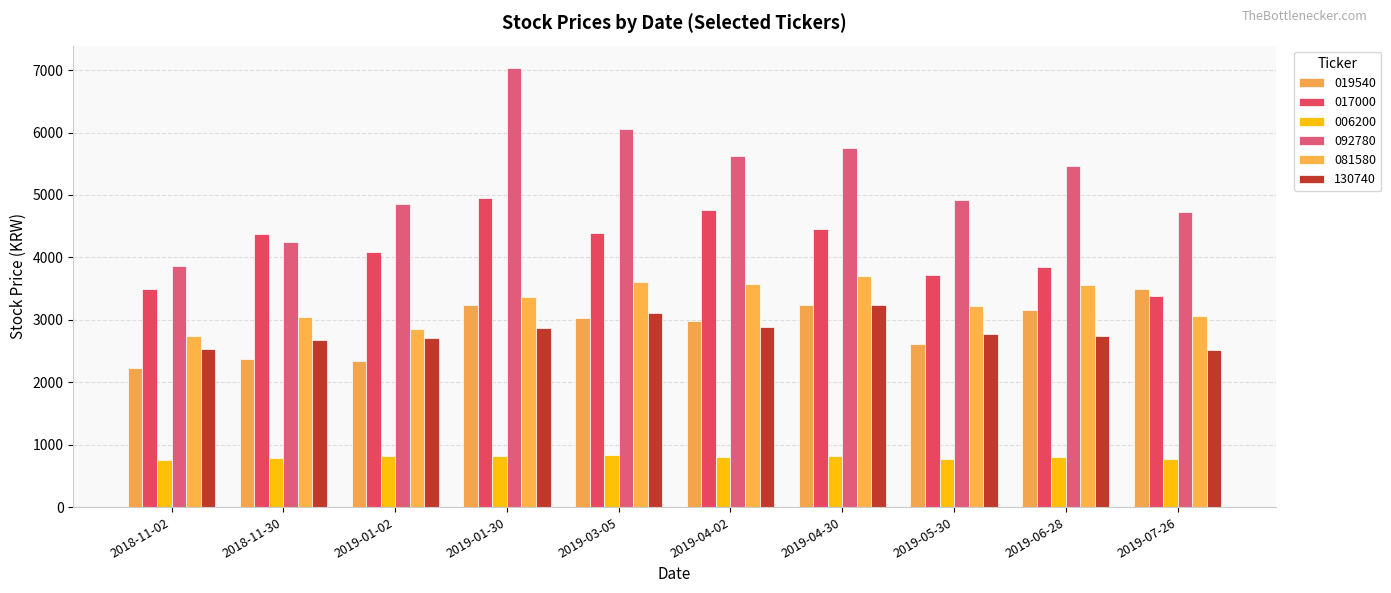

What is the sum of all 130740 values?

28040